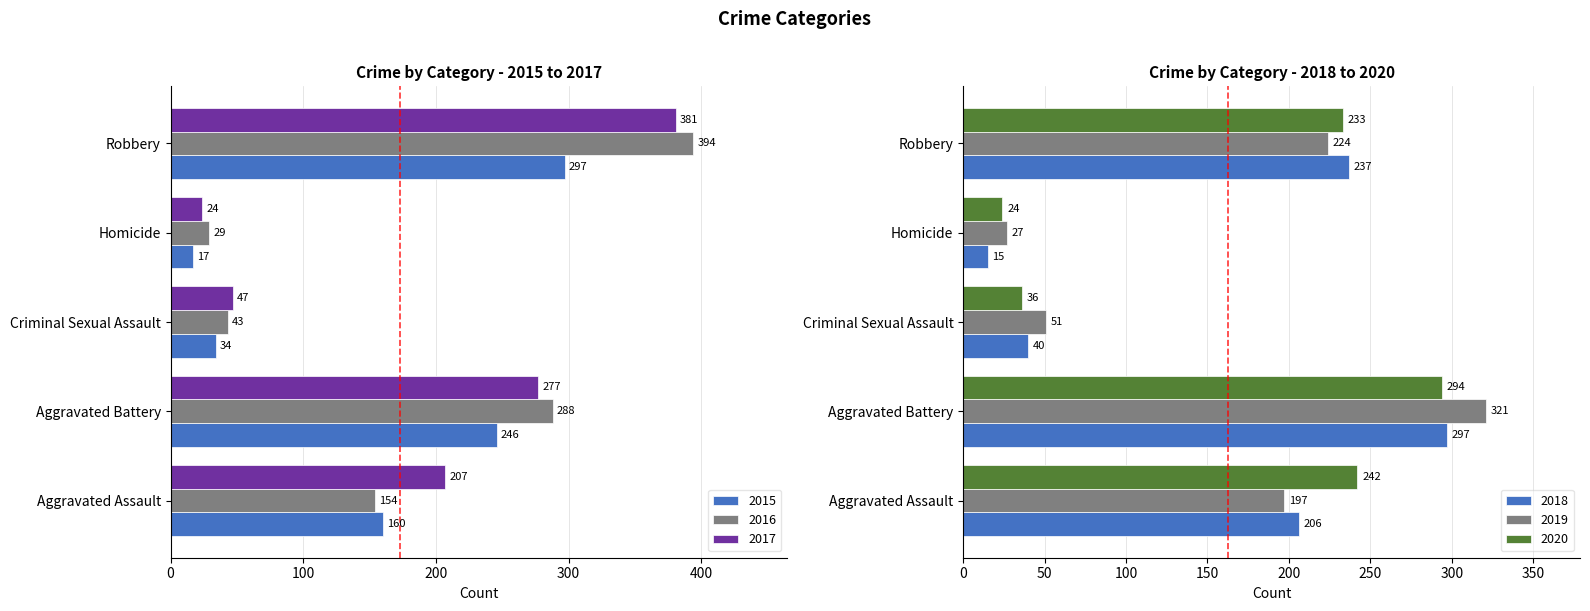

Is the value of 2015 at Aggravated Battery greater than the value of 2016 at Homicide?

Yes